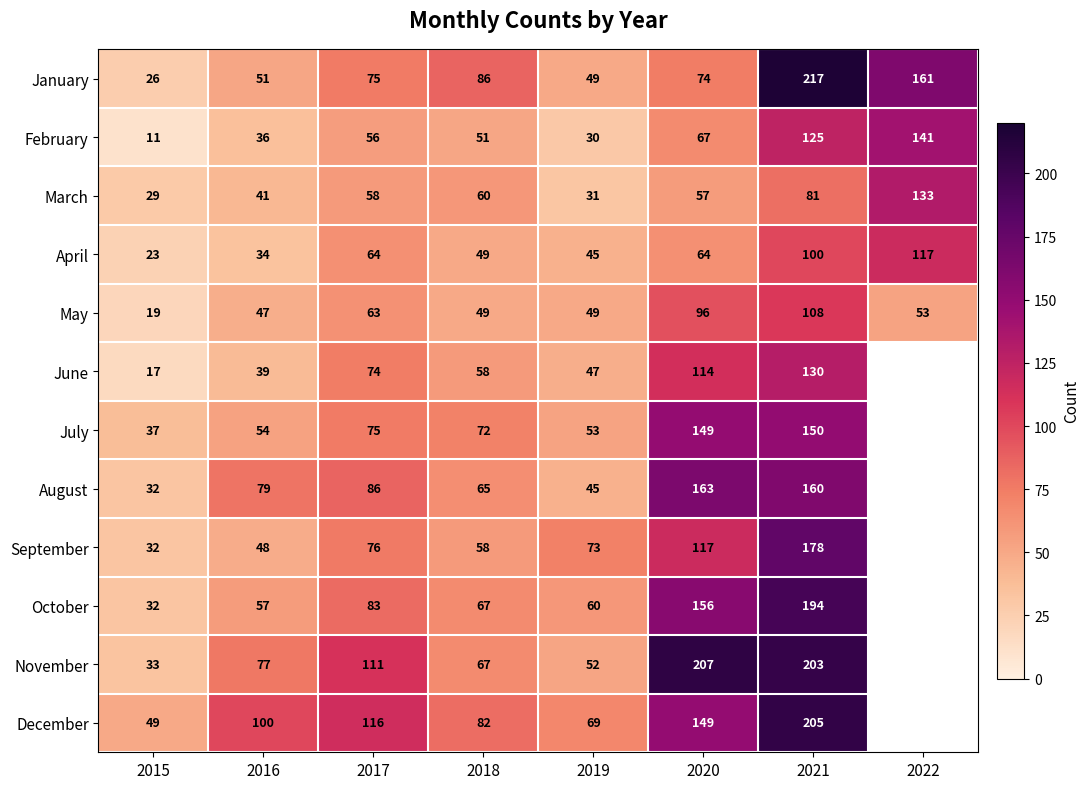

What is the smallest value displayed?

11.0